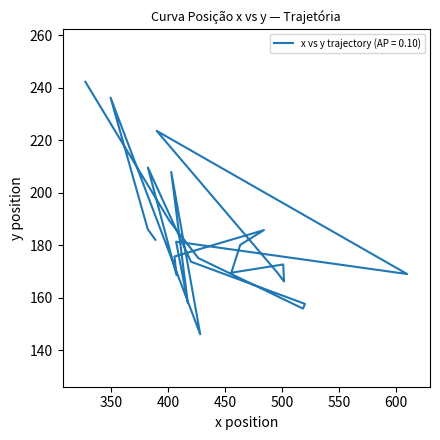

At which category does the data reach its first local peak?

6